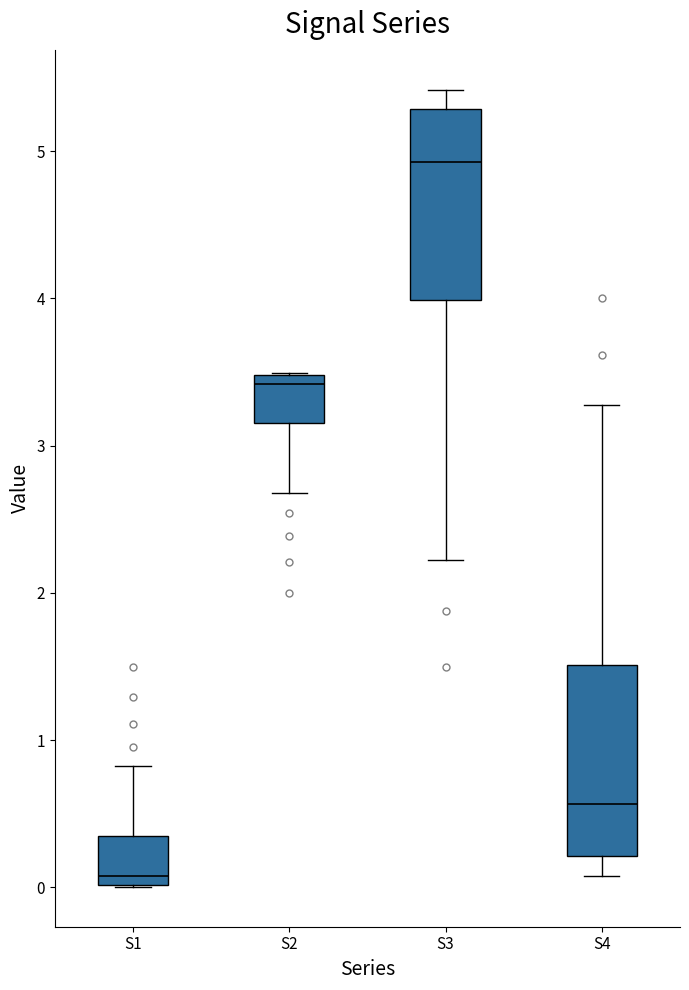

Where does the median line of the box for S1 sit on the y-axis? The values are not printed on the chart, so give them approximately, as read against the axis.

0.1